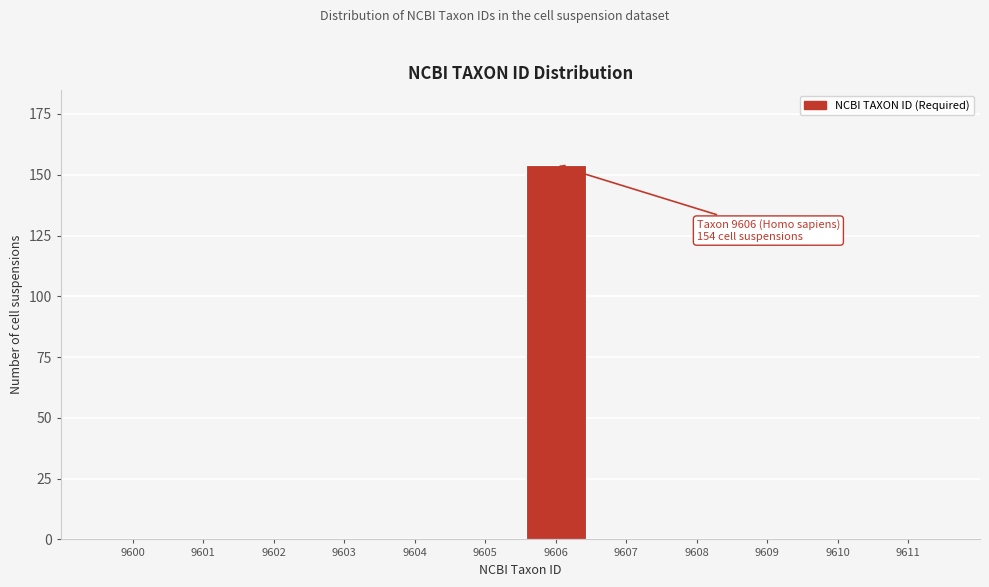

Reading left to right, extract all data points from this chart.

9600=0	9601=0	9602=0	9603=0	9604=0	9605=0	9606=154	9607=0	9608=0	9609=0	9610=0	9611=0